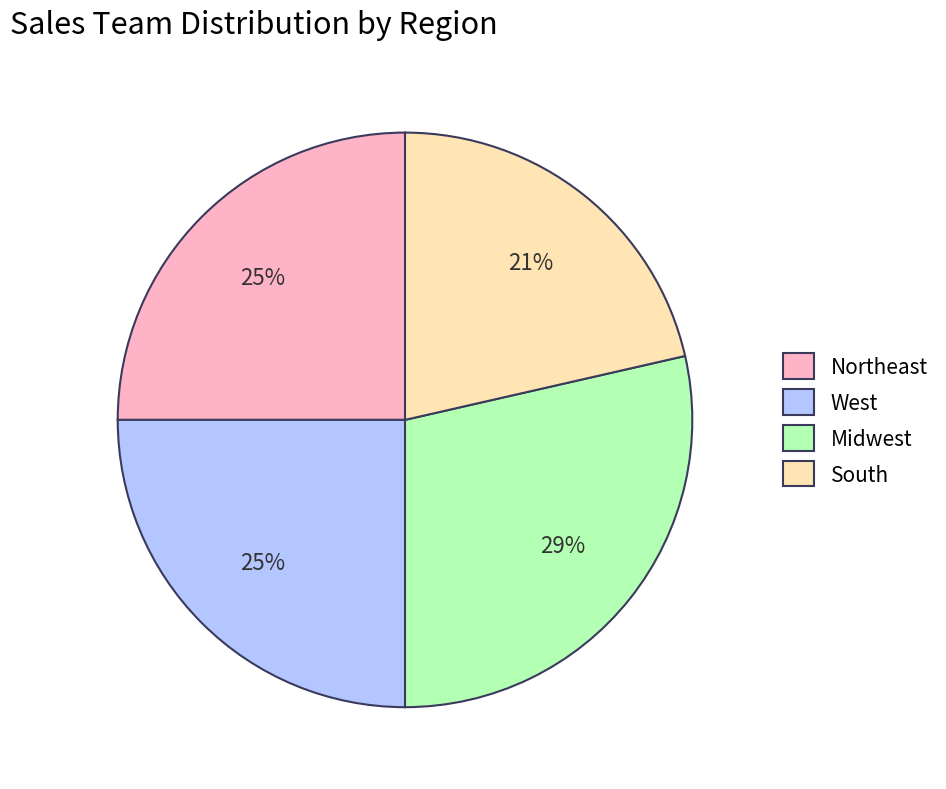

What is the largest slice in the pie chart?

Midwest